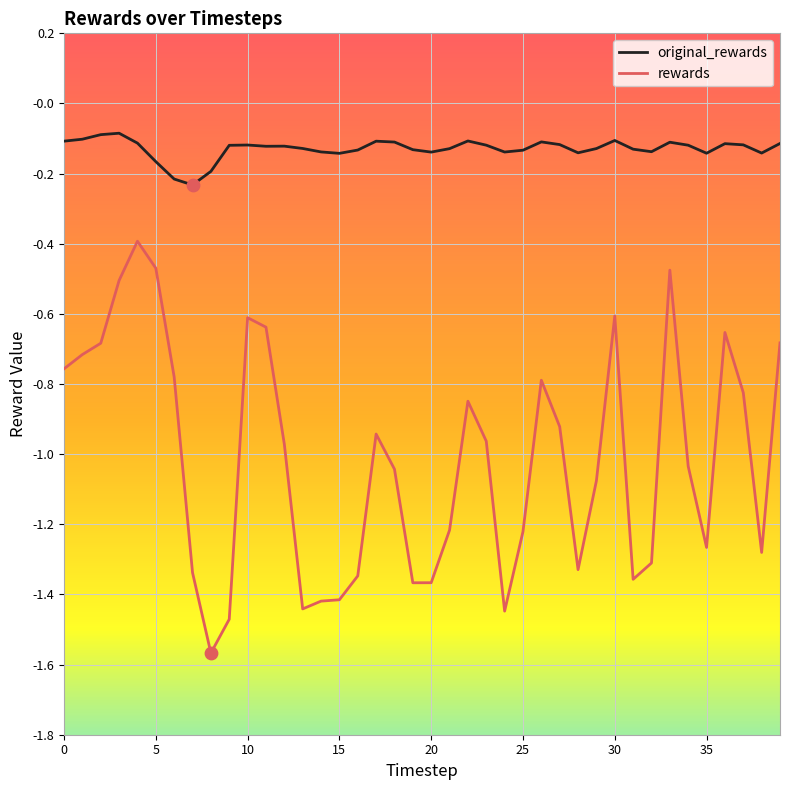

What are all the series names shown in the legend?

original_rewards, rewards